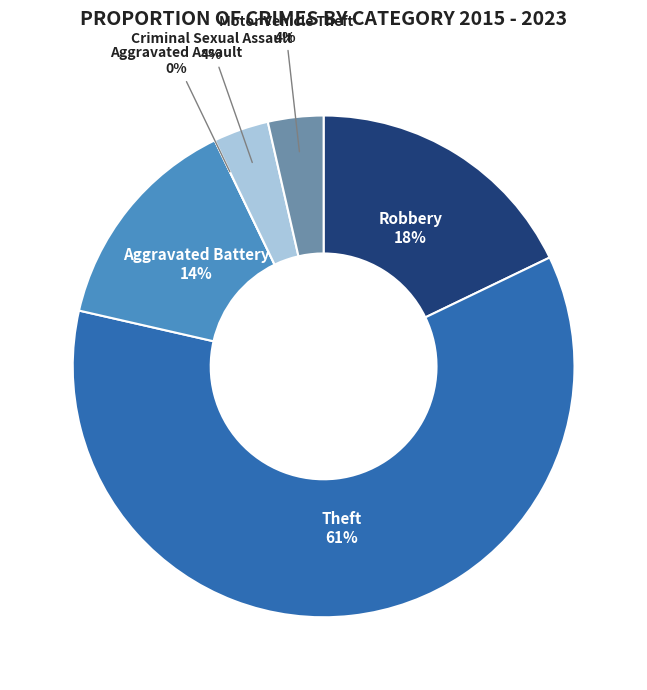

What is the largest slice in the pie chart?

Theft